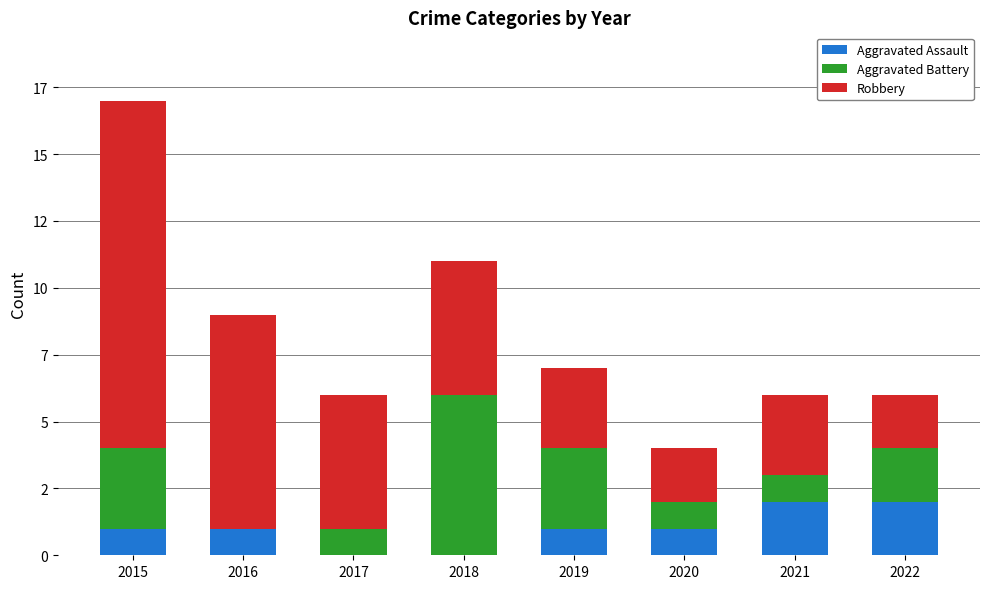

Are the bars grouped side by side (vs. stacked)?

No